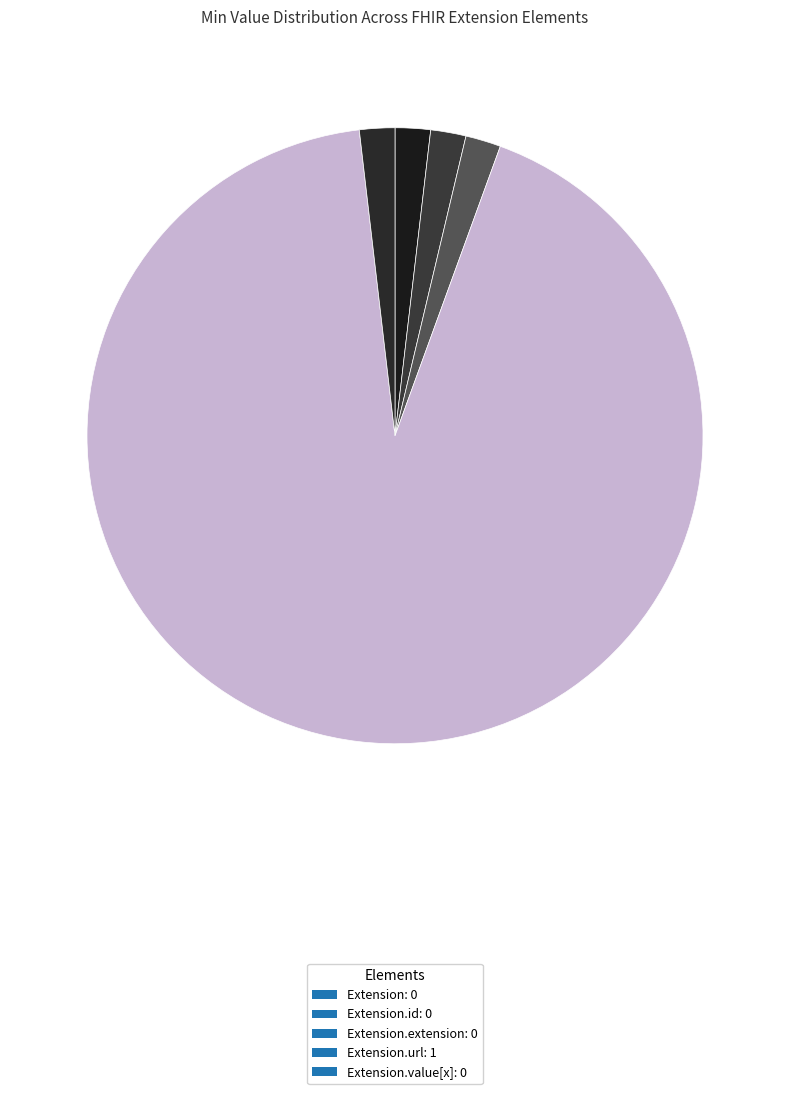

To the nearest percent, what is the difference between the largest and smallest slice percentages?

100%